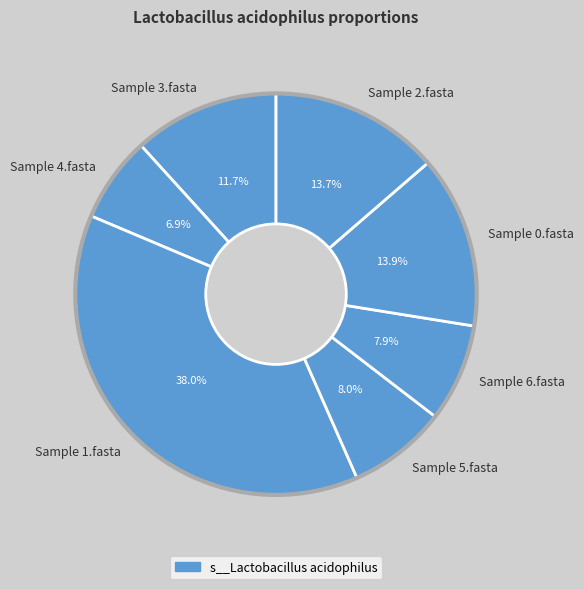

Between Sample 5.fasta and Sample 3.fasta, which is larger?

Sample 3.fasta